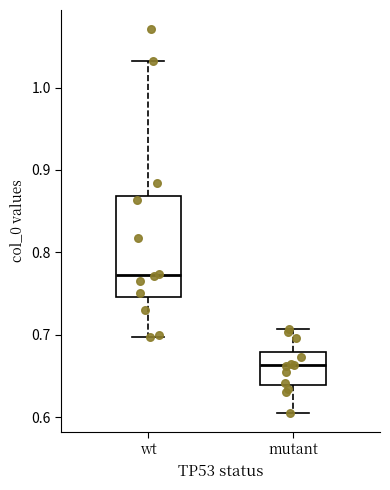

Which box has the highest median line?

wt